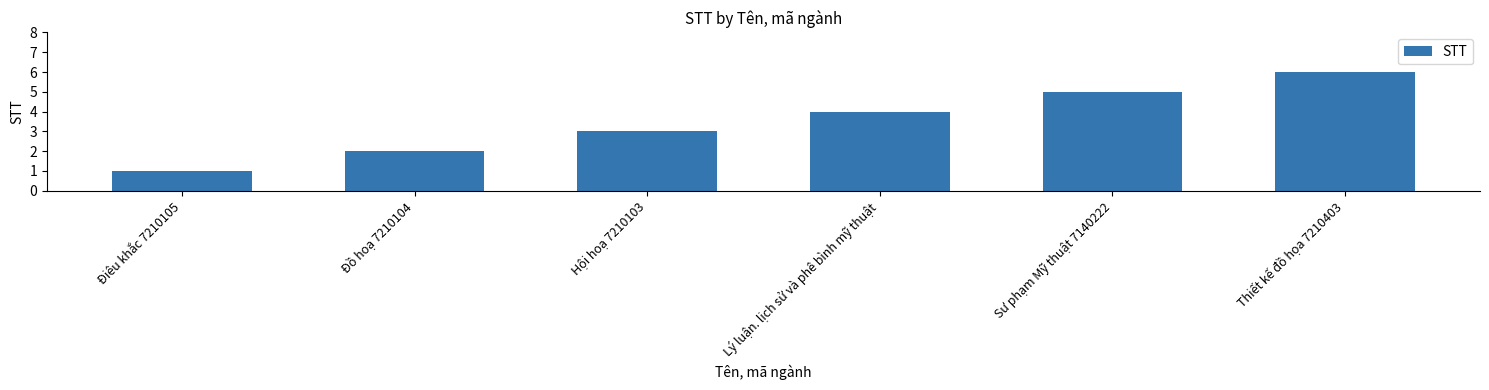

What is the value of the 4th bar from the left?

4